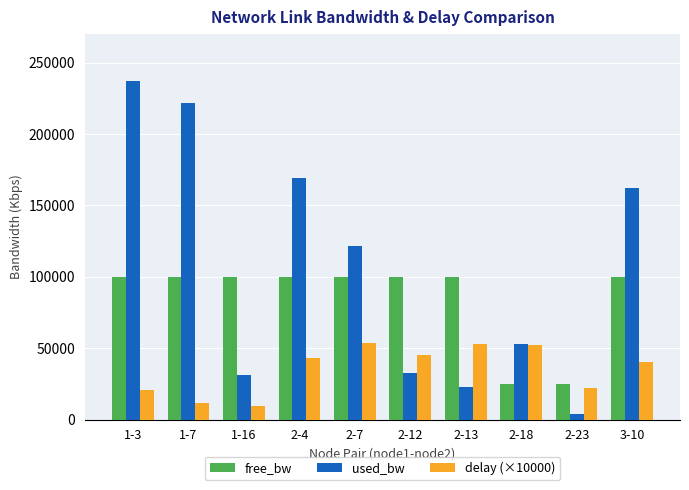

What is the smallest value displayed?

3767.1